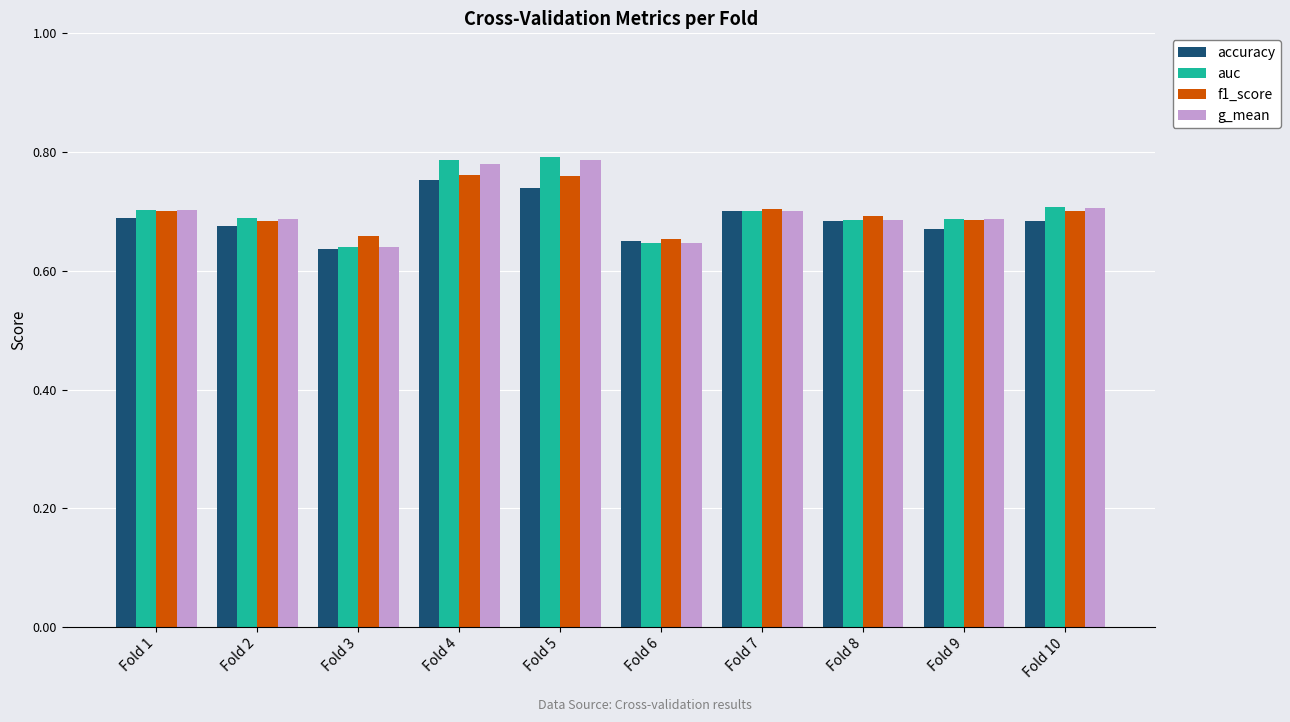

How many accuracy values are between 0 and 1?

10